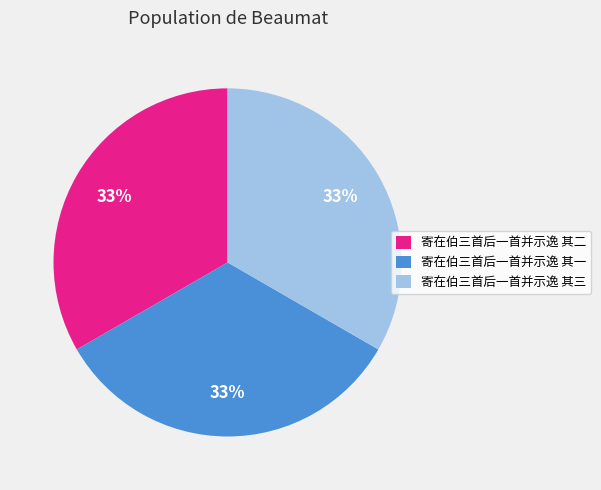

The 寄在伯三首后一首并示逸 其二 slice represents 47% of the pie. True or false?

False